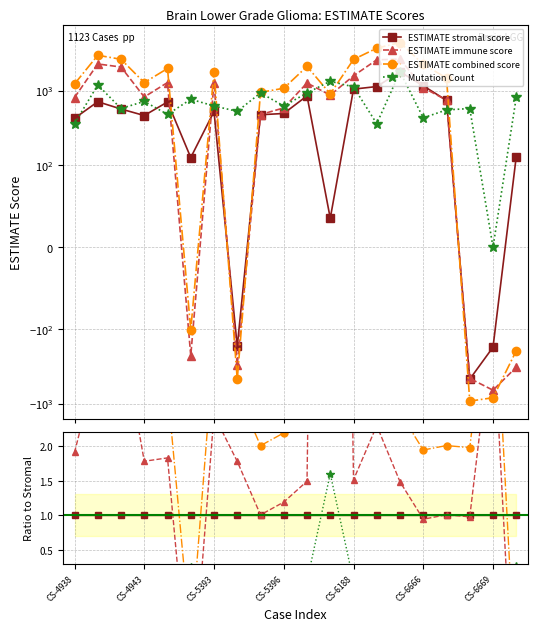

Is the value of ESTIMATE stromal score at CS-6666 greater than the value of ESTIMATE combined score at CS-6666?

No